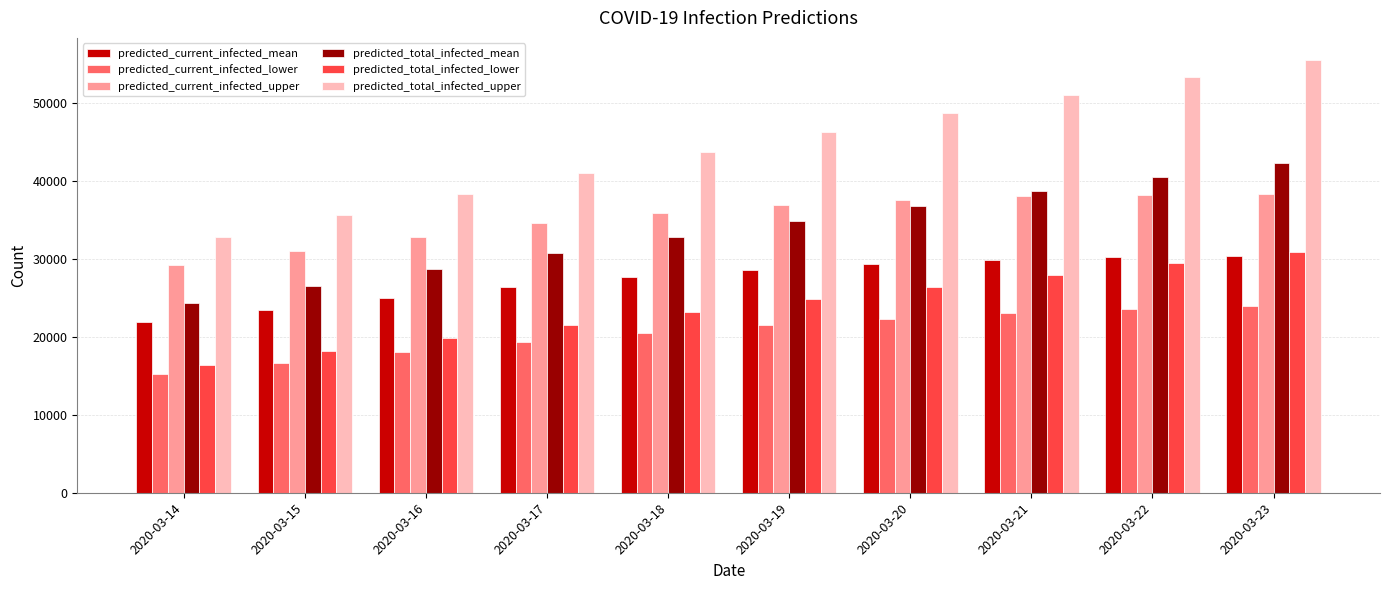

At which label does predicted_current_infected_upper reach its minimum?

2020-03-14